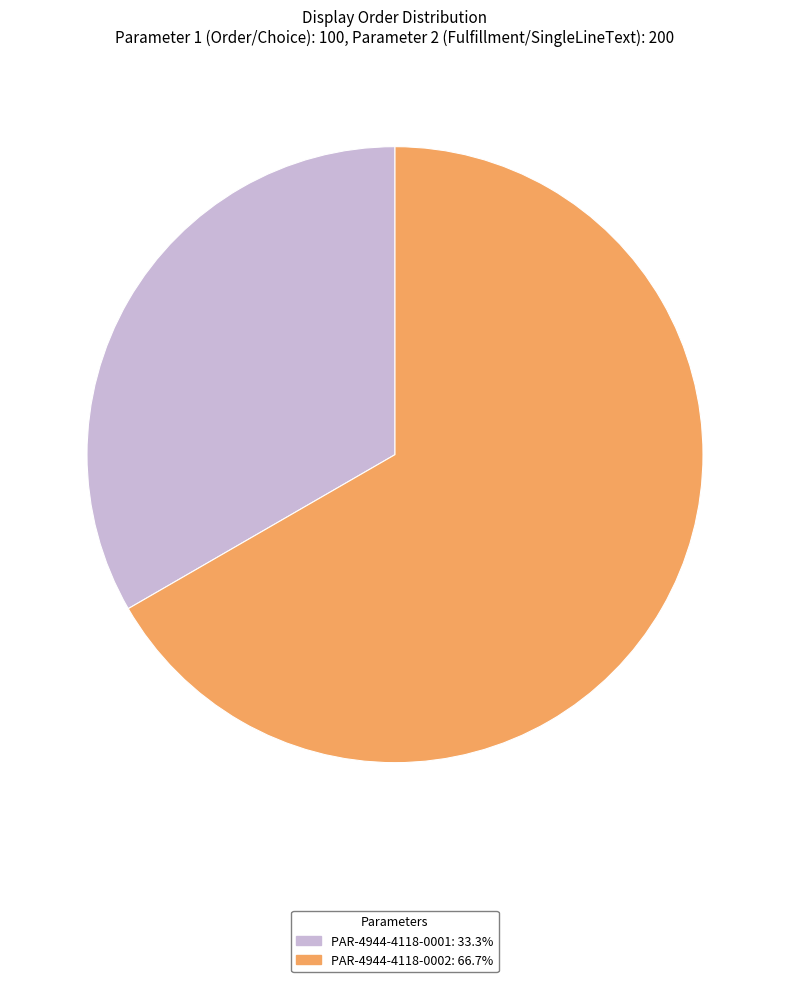

Combined, do PAR-4944-4118-0002 and PAR-4944-4118-0001 account for over 50%?

Yes